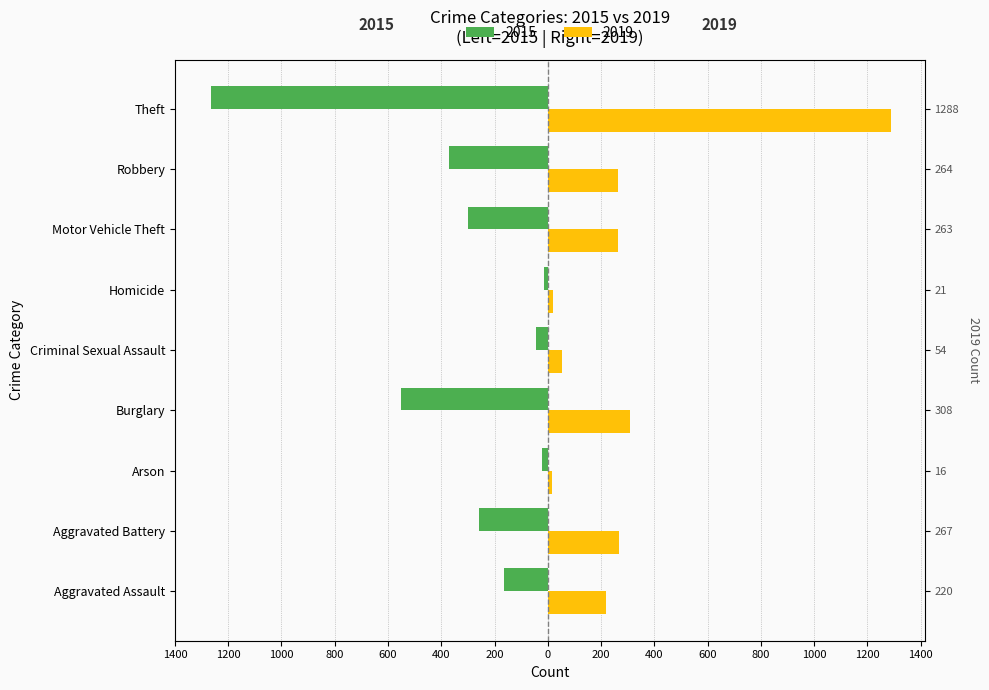

Between Aggravated Assault and Burglary, which is larger?

Aggravated Assault